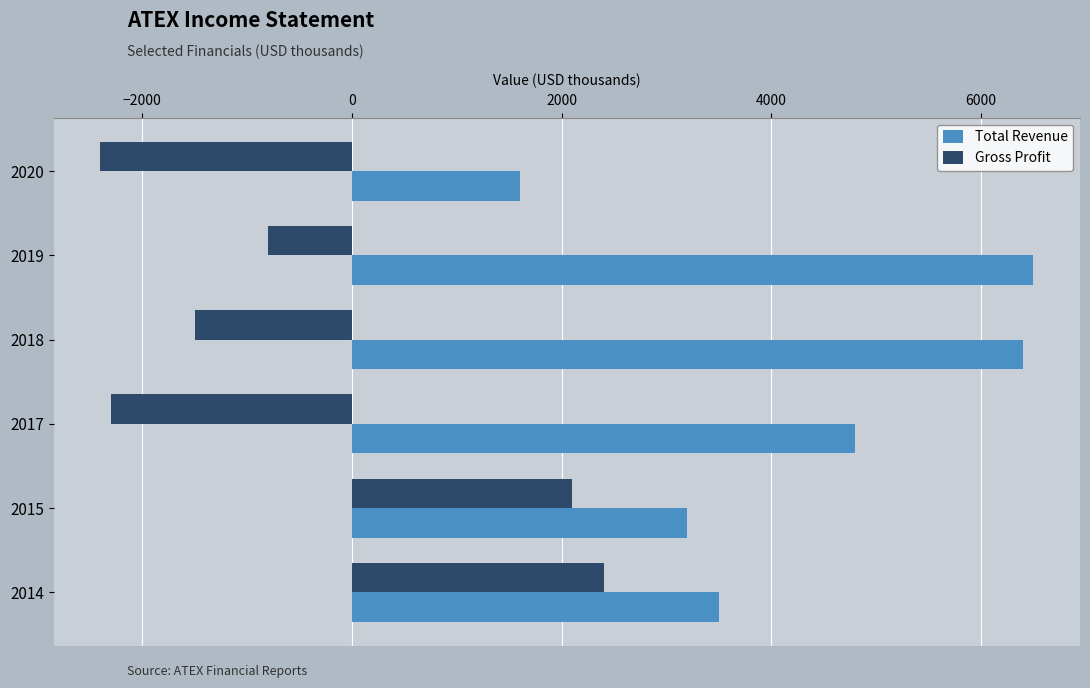

The value of Total Revenue at 2015 is 3200. True or false?

True